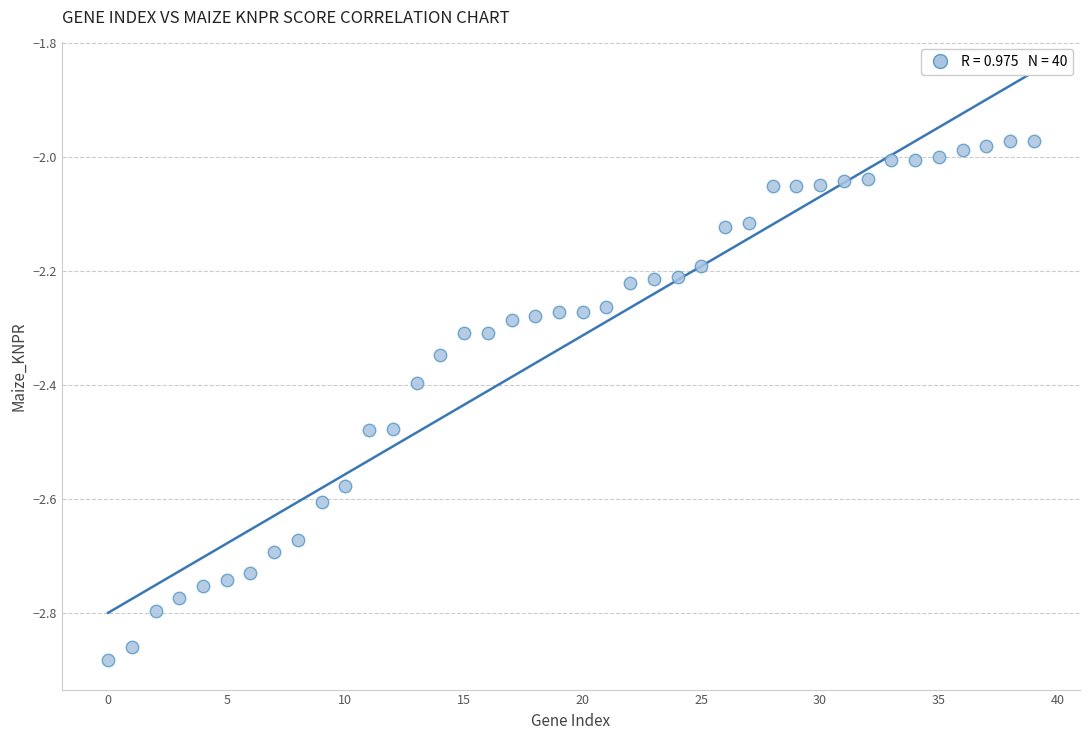

What is the range of Y values (max minus min)?

0.9